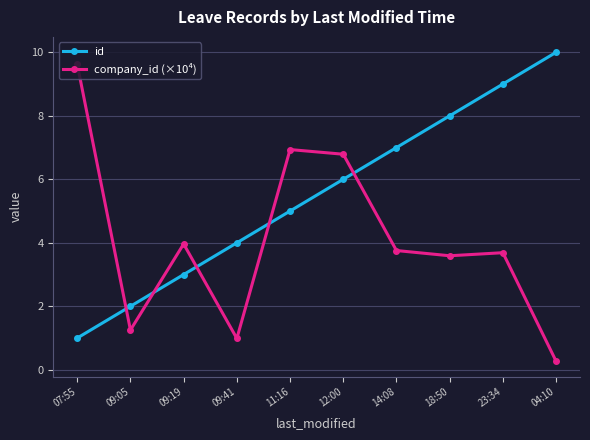

True or false: company_id (×10⁴) has a value of 6.7 at 09:19.

False